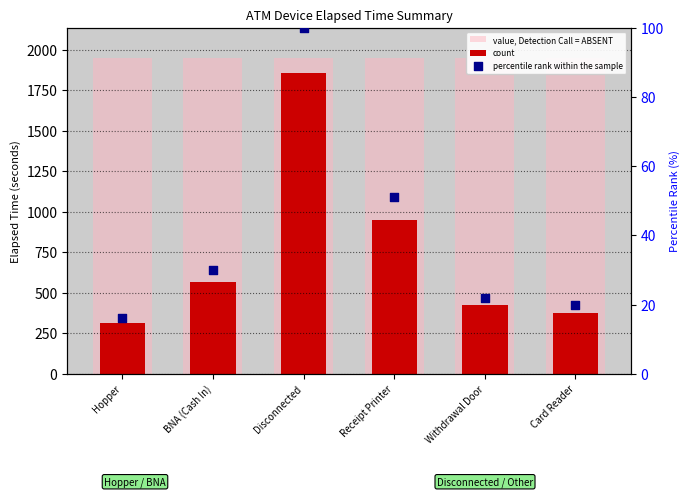

Which series contains the lowest Y value?

percentile rank within the sample